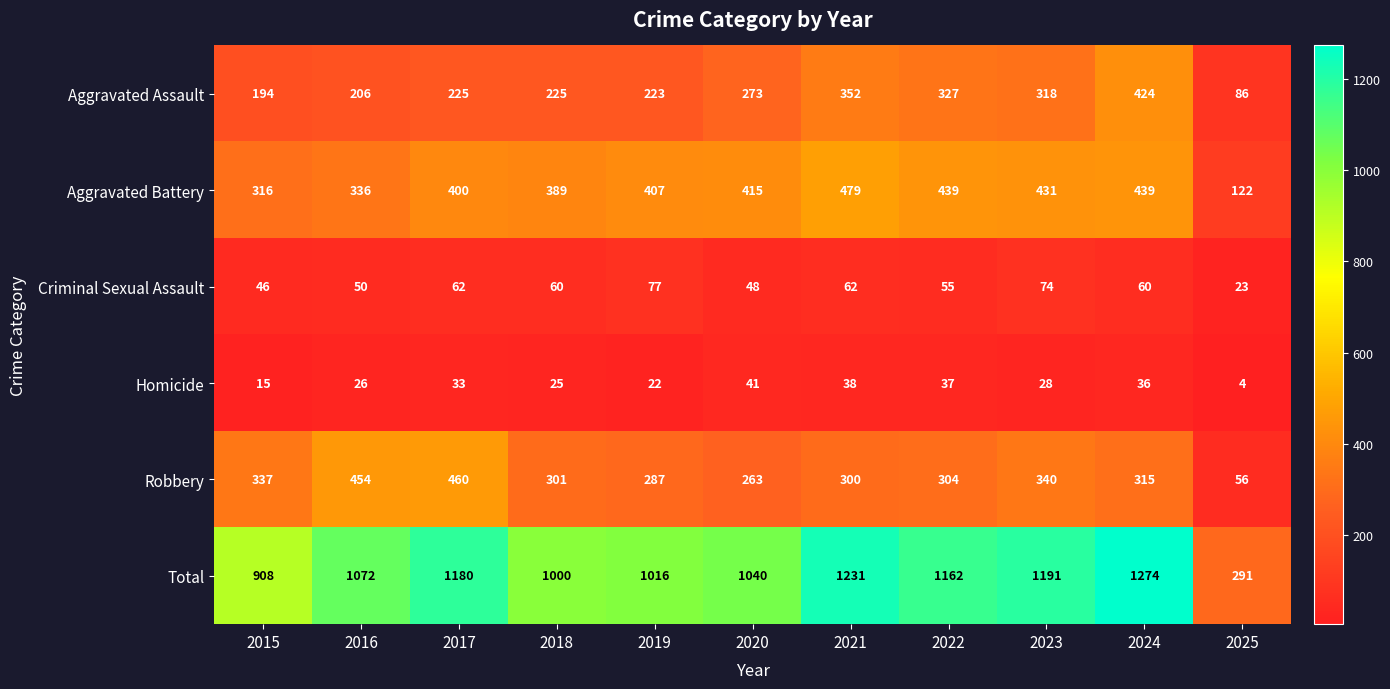

True or false: Robbery has a value of 315 at 2024.

True